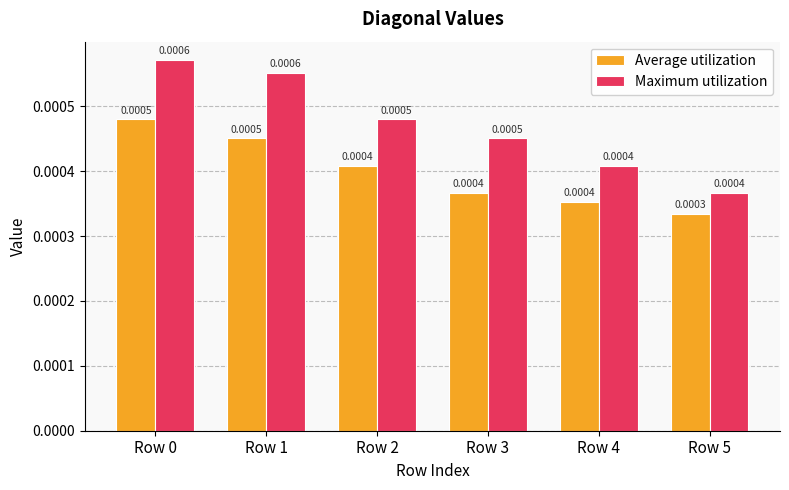

At how many categories does at least one series exceed 0?

6